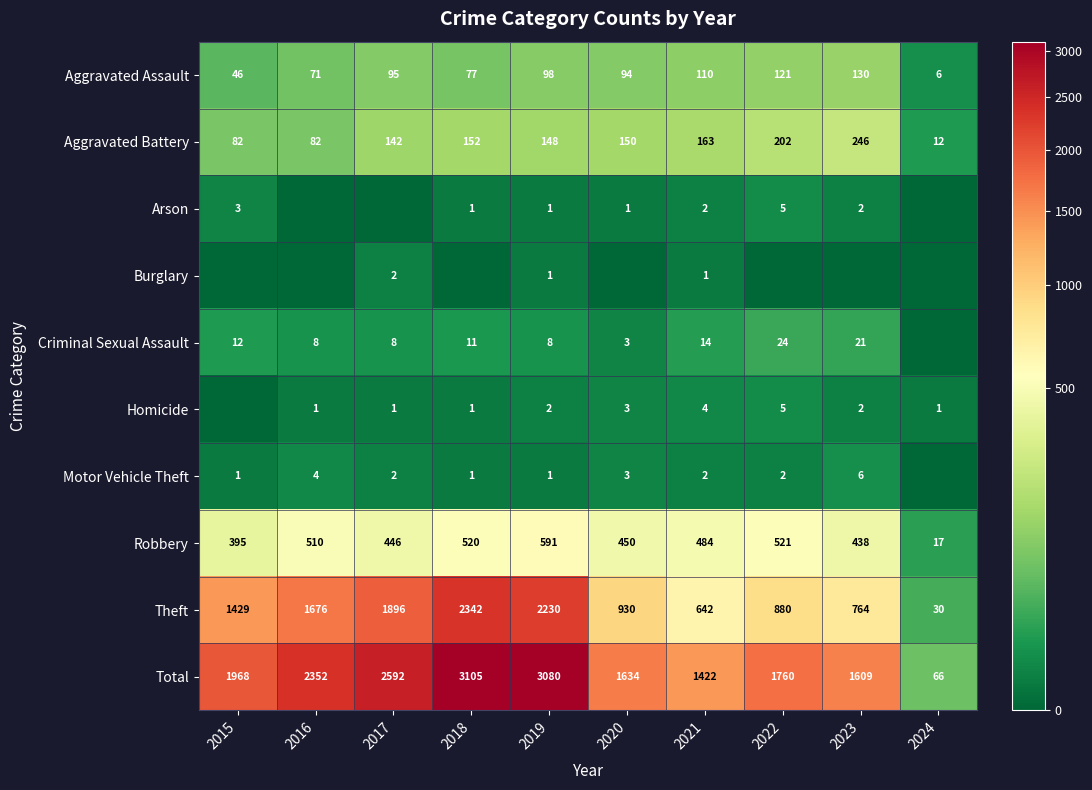

What is the difference between the Robbery values at 2017 and 2024?

429